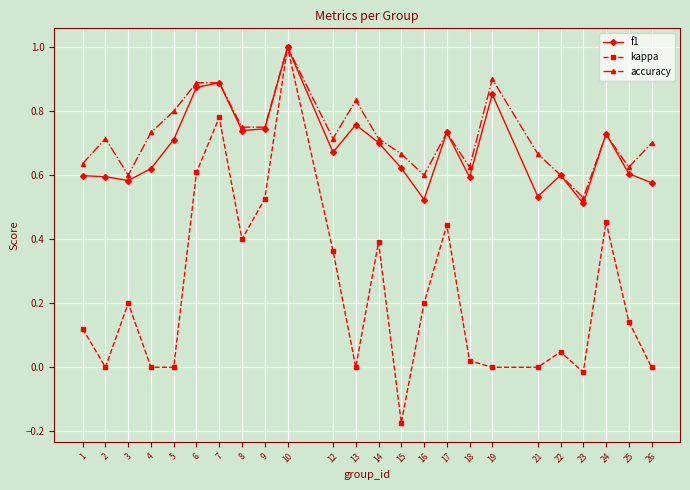

Is it true that accuracy equals 0.6 at 16?

True